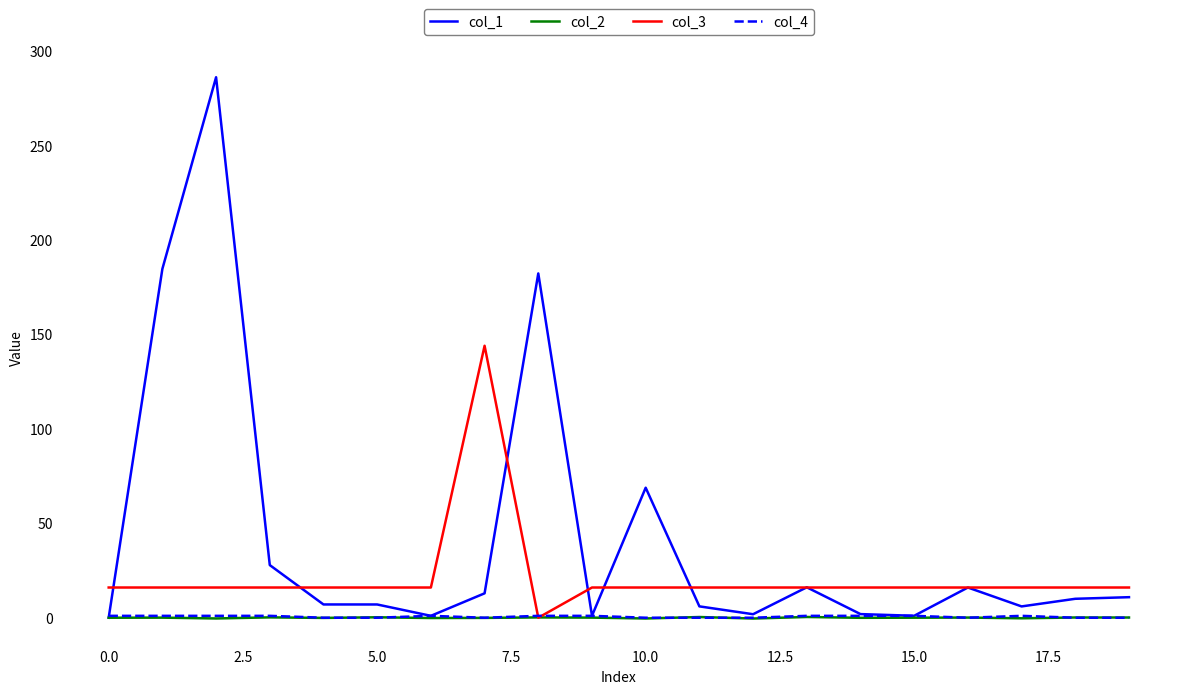

Which series has the widest spread of values?

col_1